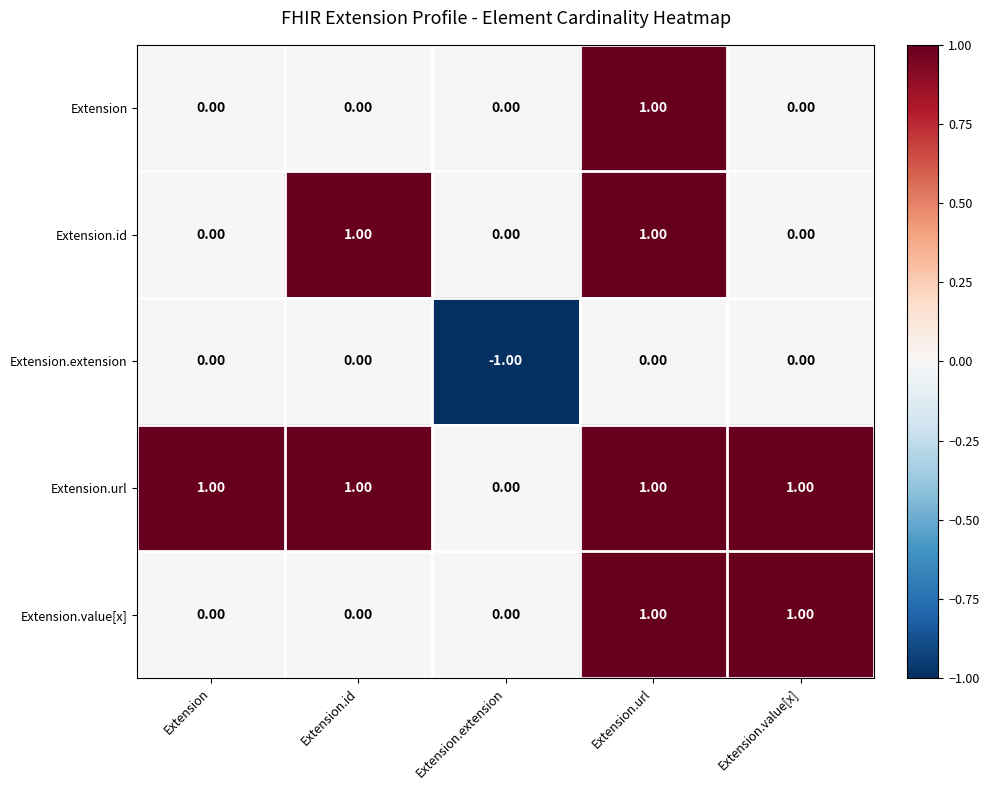

Which label corresponds to the smallest value in the chart?

Extension.extension